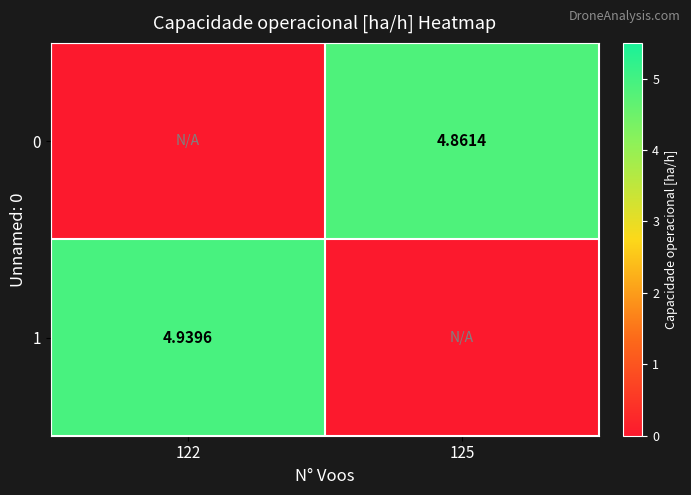

The 0 series shows 2.2 at 122. True or false?

False